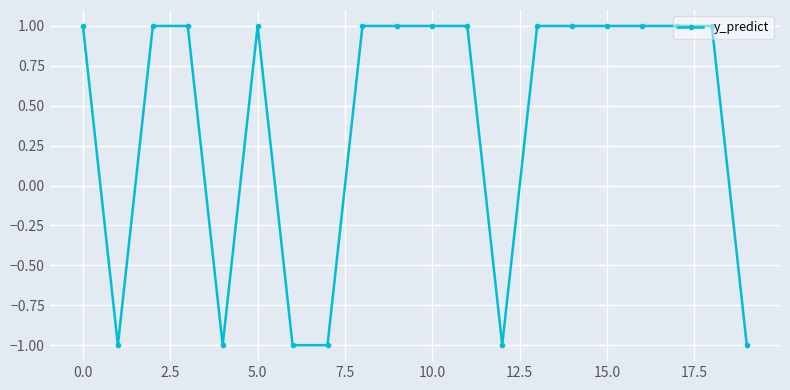

What is the smallest value displayed?

-1